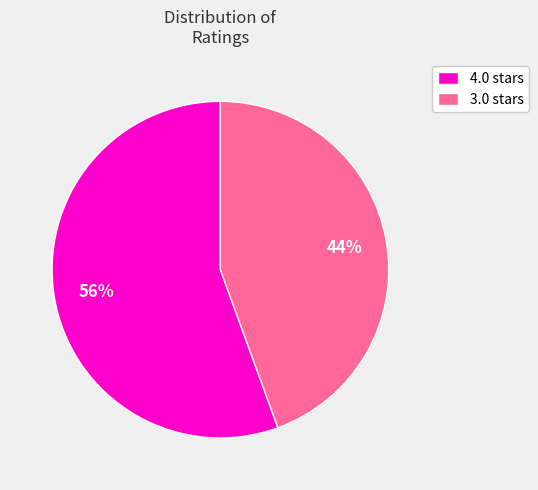

Is there any slice that represents more than half of the pie?

Yes